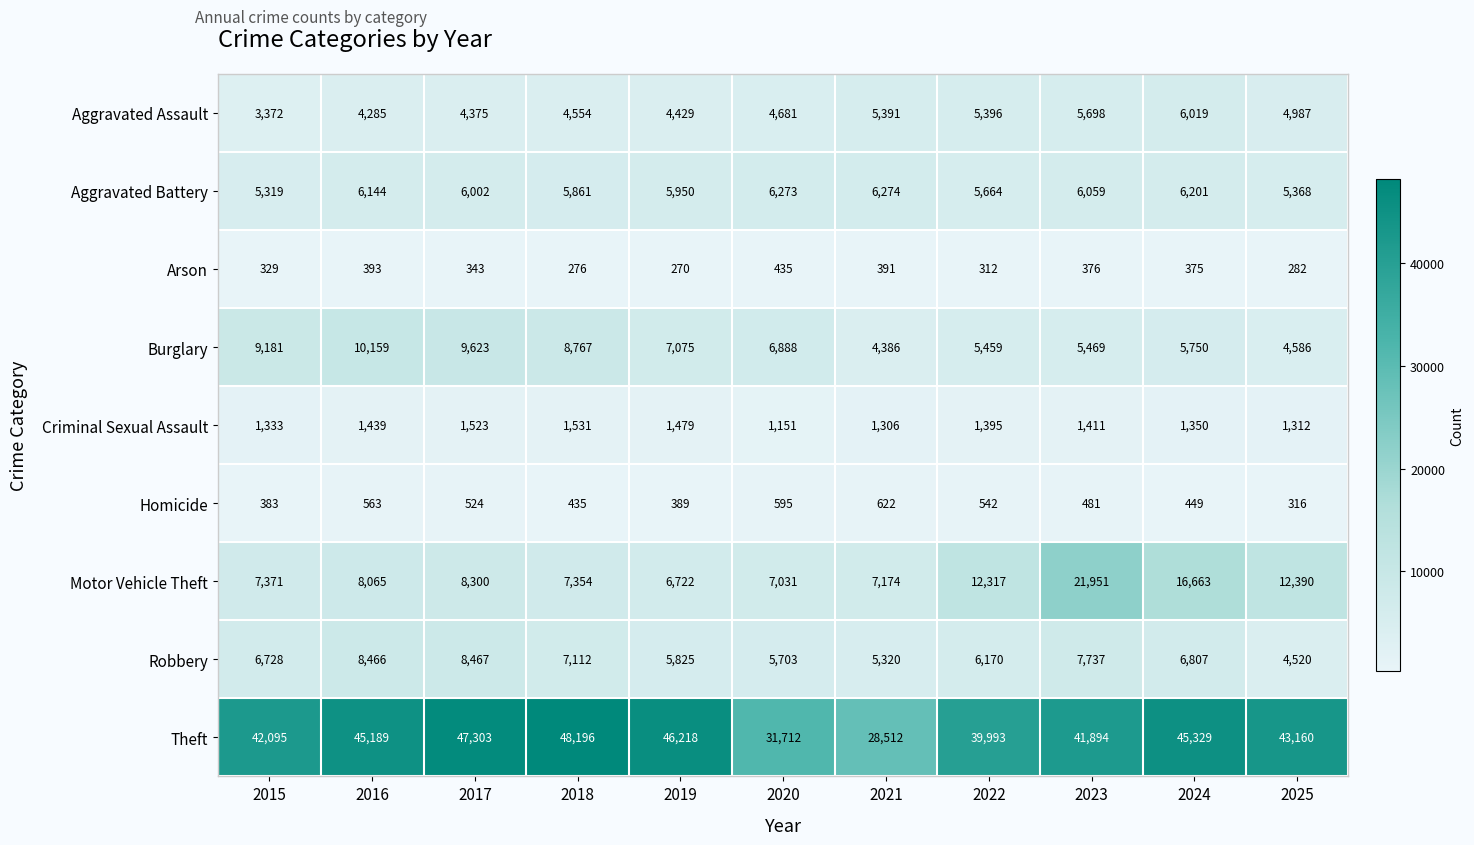

At which label is Criminal Sexual Assault closest to 1341?

2015